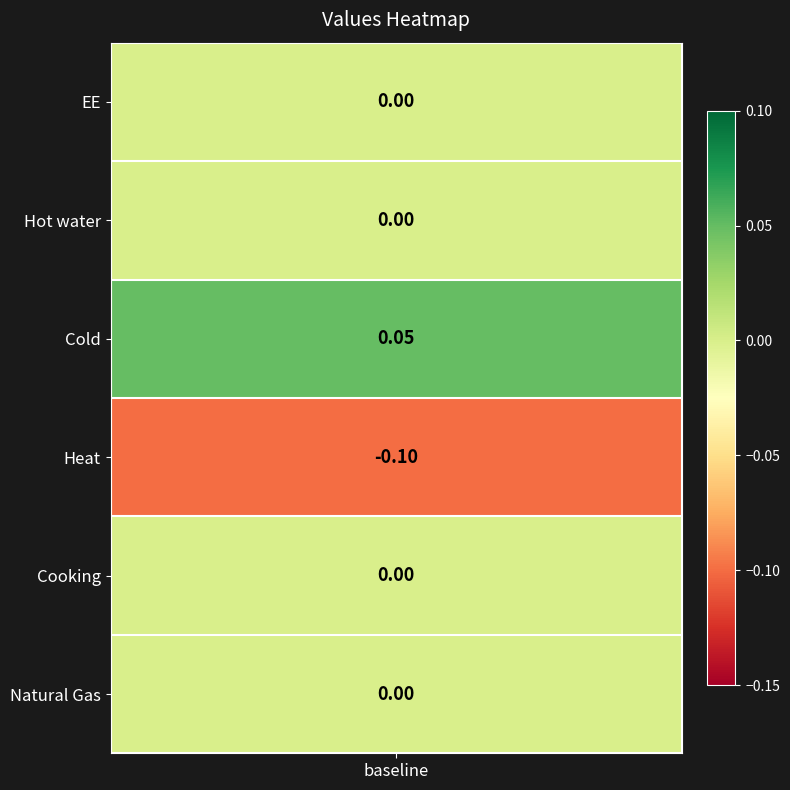

How many values are above zero?

1